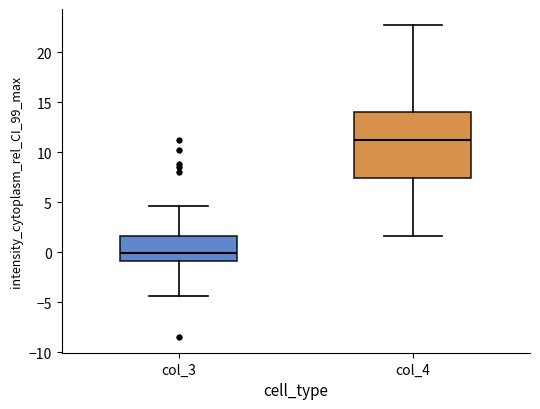

Reading left to right, transcribe this box plot: for each box, give where its median line is, the range the box spans, and where its two whiskers end, as read against the y-axis. The values are not printed on the chart, so give them approximately, as read against the axis.

col_3: median 0.0, box -1.0 to 1.5, whiskers -4.5 to 4.5
col_4: median 11.5, box 7.5 to 14.0, whiskers 1.5 to 23.0